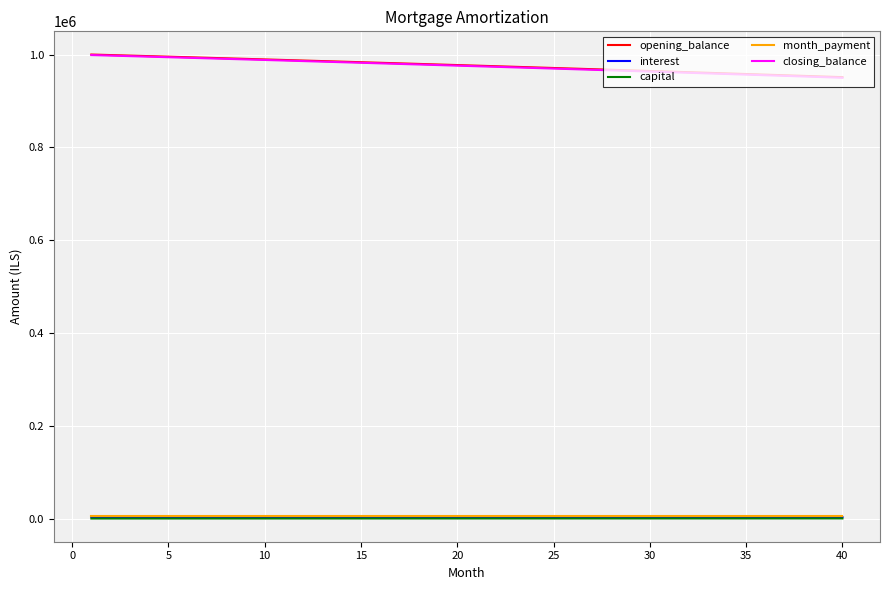

True or false: month_payment and opening_balance intersect in this chart.

False